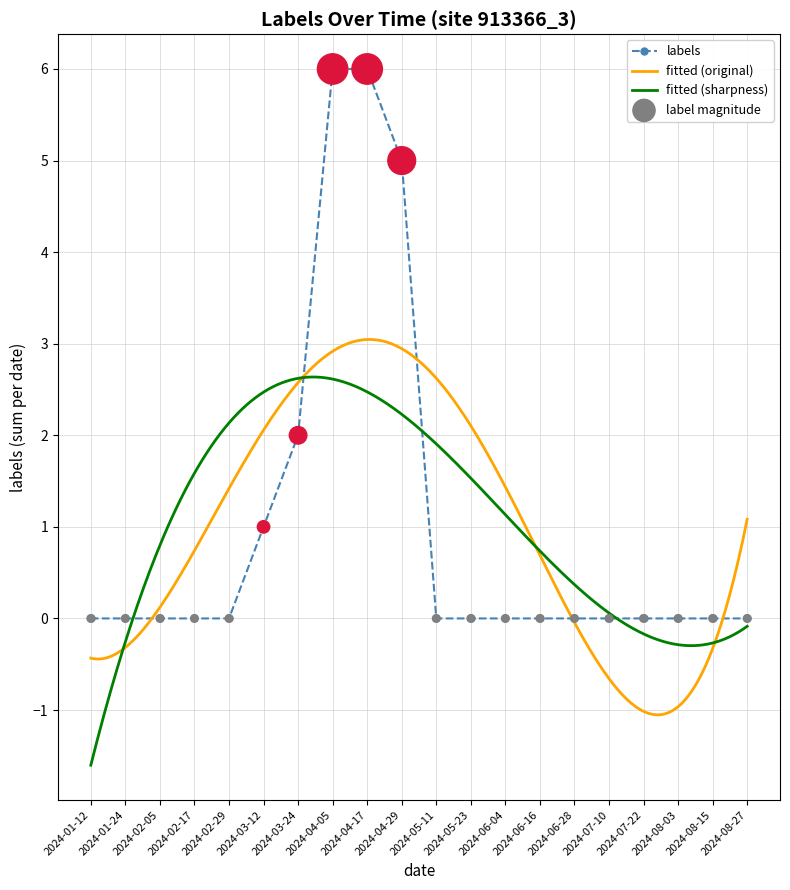

What is the lowest value of the fitted (original) series?

-1.1